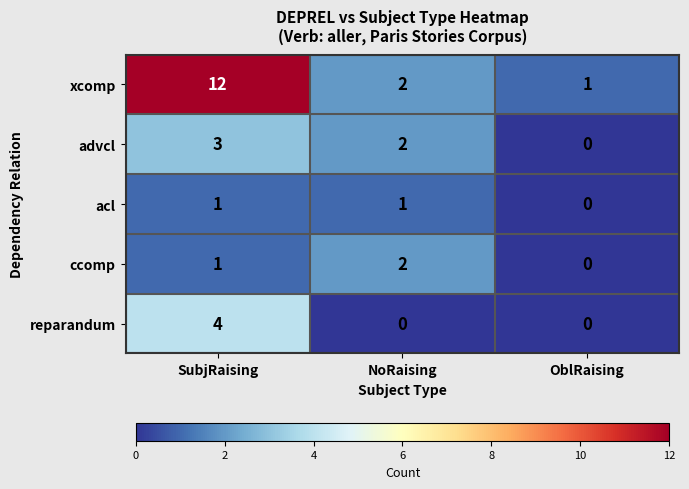

What is the maximum value shown in the chart?

12